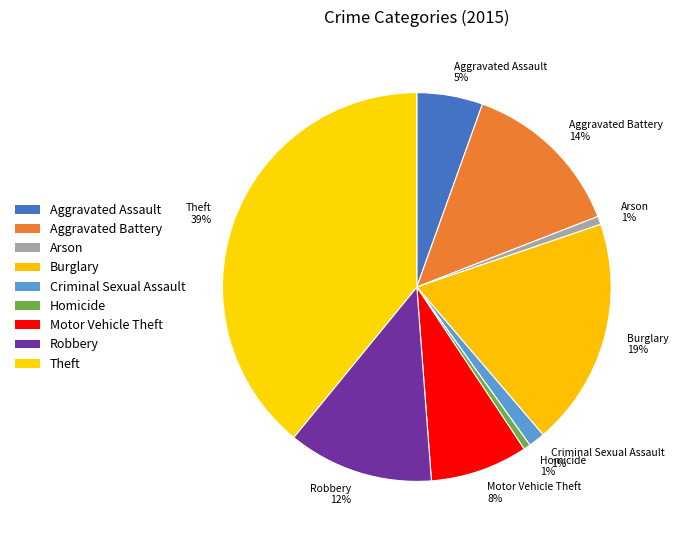

Is Aggravated Battery the majority of the pie?

No